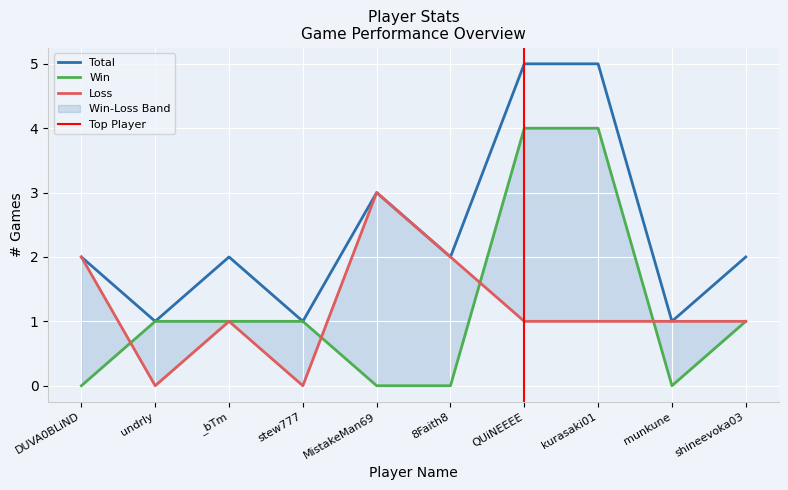

The value of Total at DUVA0BLiND is 1. True or false?

False